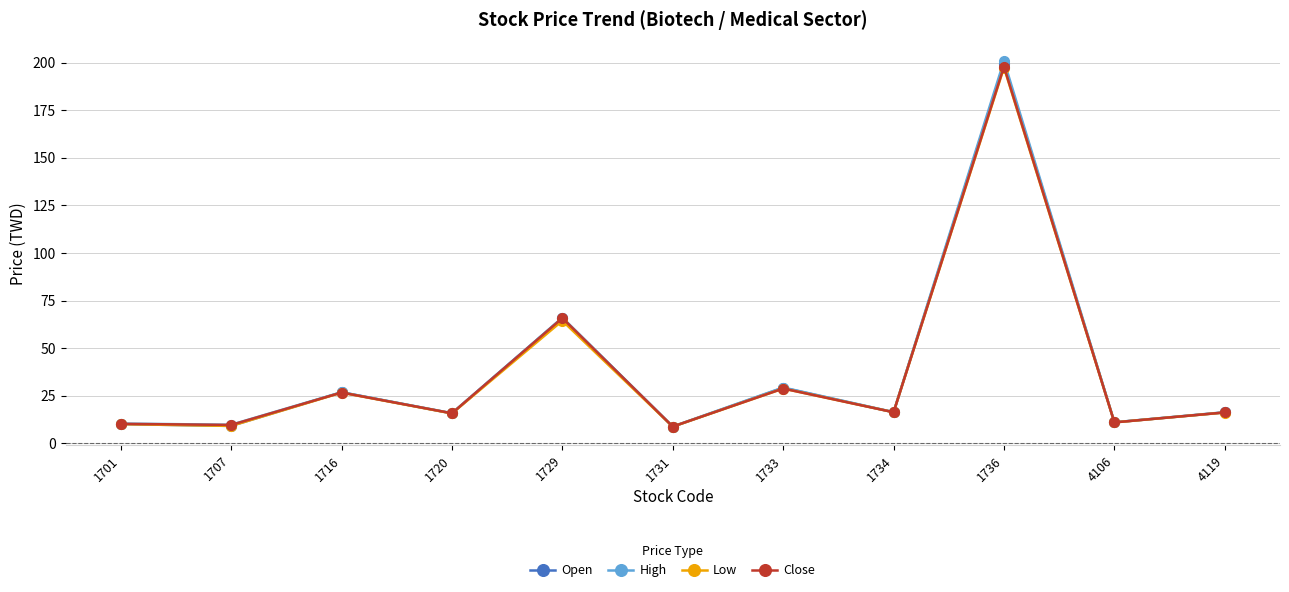

Does the chart have visible grid lines?

Yes